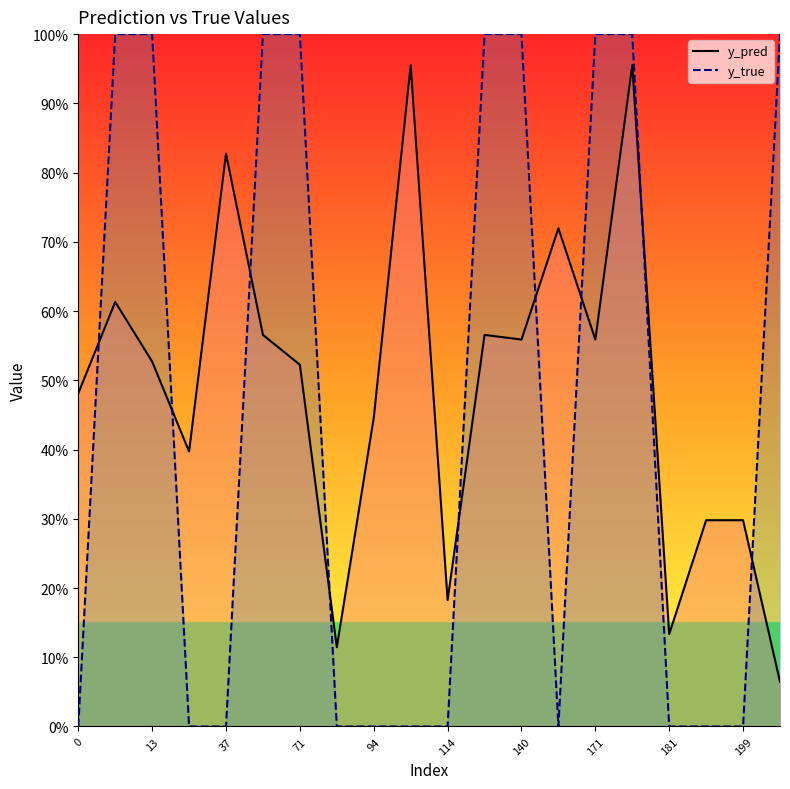

Reading left to right, transcribe all the data shown in this chart.

y_pred: 0.5	0.6	0.5	0.4	0.8	0.6	0.5	0.1	0.4	1.0	0.2	0.6	0.6	0.7	0.6	1.0	0.1	0.3	0.3	0.1
y_true: 0.0	1.0	1.0	0.0	0.0	1.0	1.0	0.0	0.0	0.0	0.0	1.0	1.0	0.0	1.0	1.0	0.0	0.0	0.0	1.0